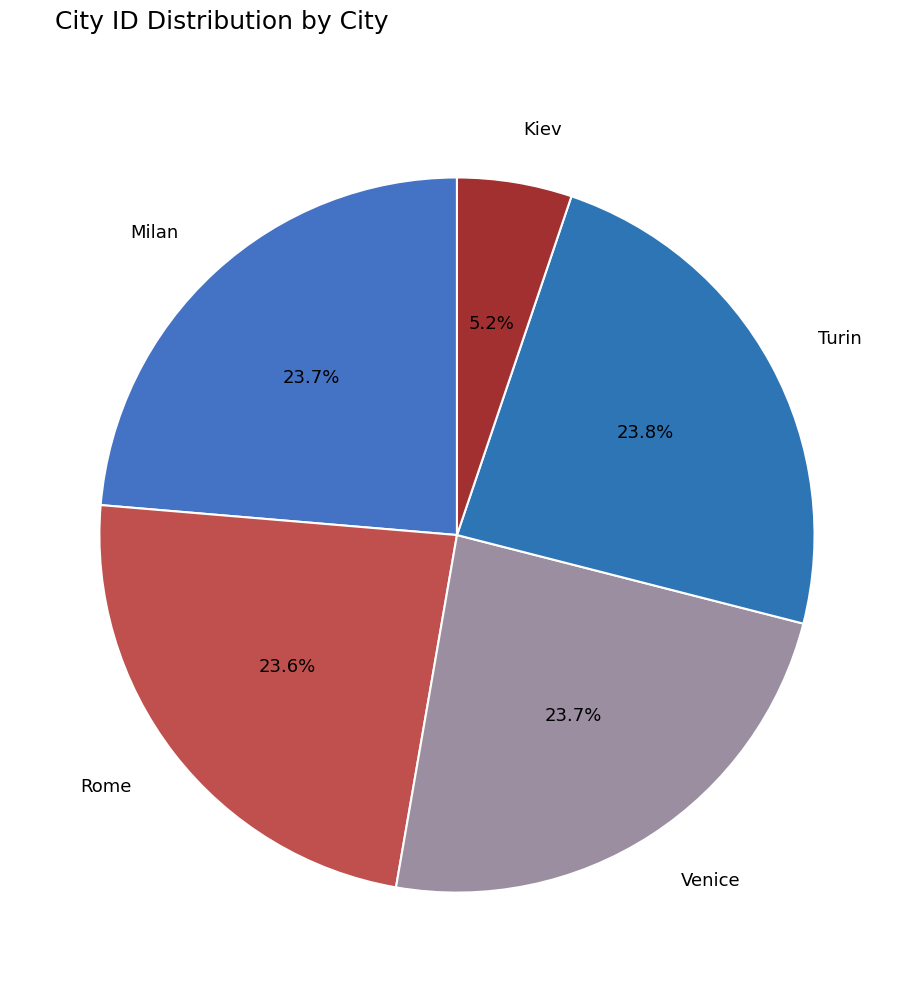

Does Kiev account for over 50% of the chart?

No